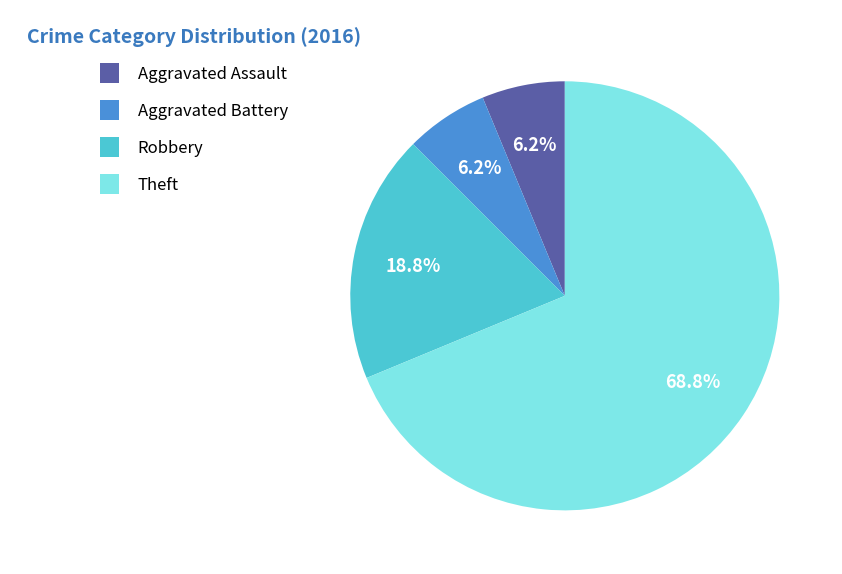

Does any single category account for the majority?

Yes